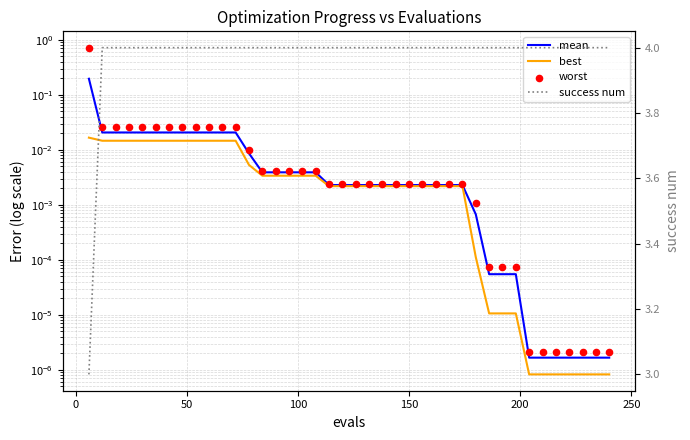

At how many categories does at least one series exceed 3?

39